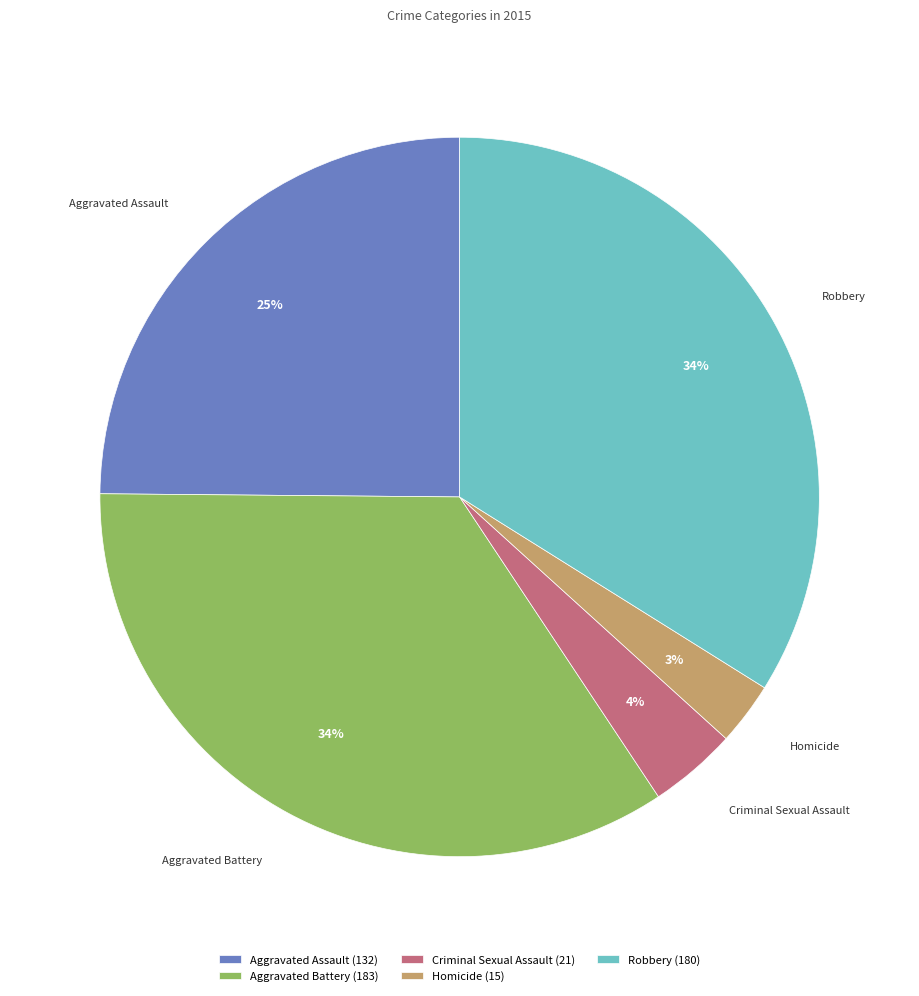

To the nearest percent, what is the difference between the Homicide and Criminal Sexual Assault slice percentages?

1%